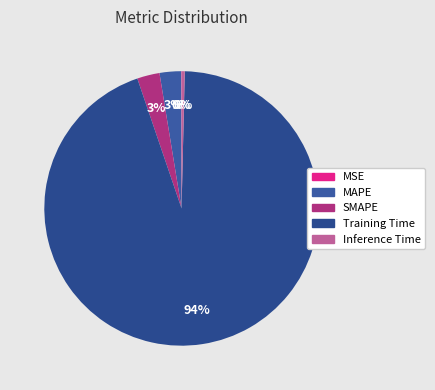

What is the majority slice?

Training Time